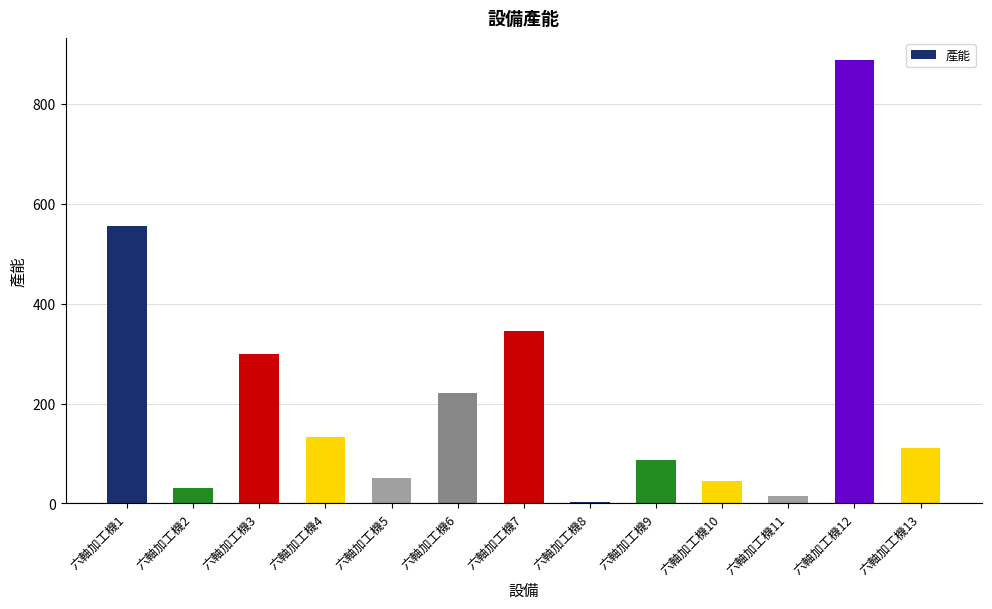

What is the difference between the maximum and minimum values?

885.0